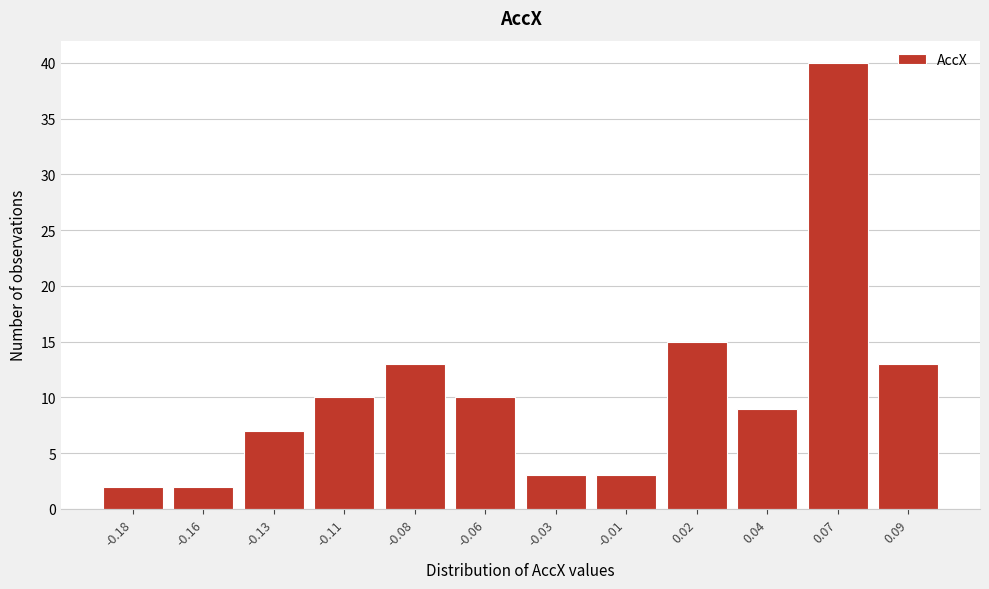

Reading right to left, list all the values displayed in this chart.

13	40	9	15	3	3	10	13	10	7	2	2